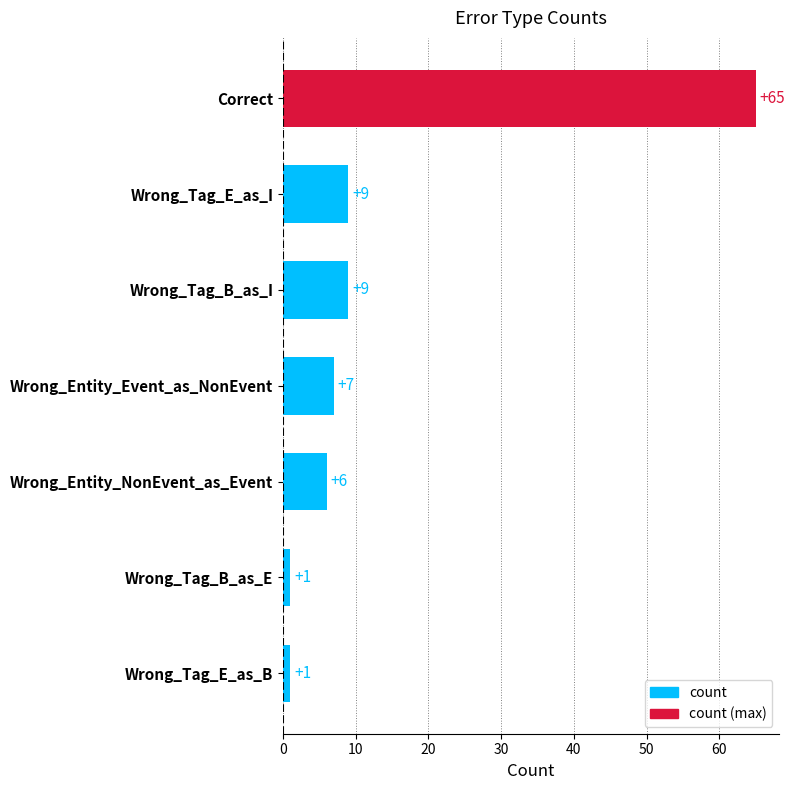

What is the approximate value at Wrong_Entity_NonEvent_as_Event, to the nearest 10?

10